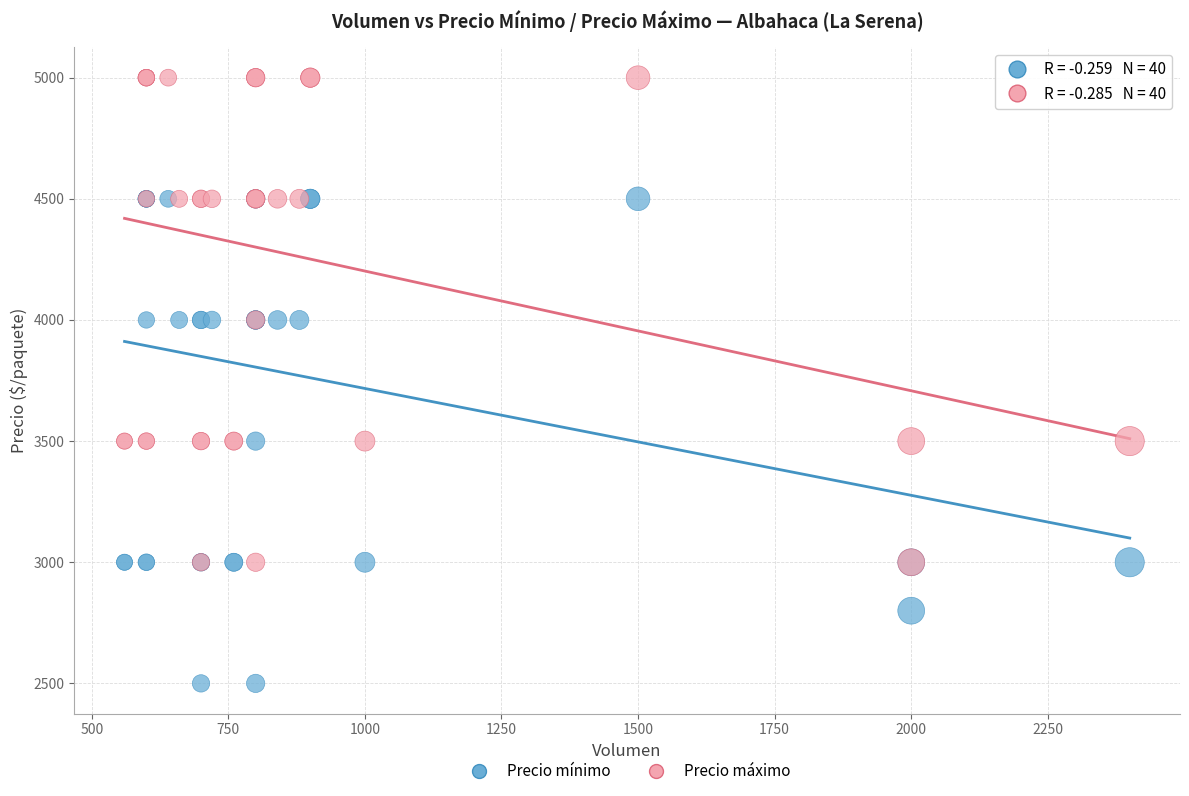

Which series reaches the maximum Y coordinate?

Precio máximo